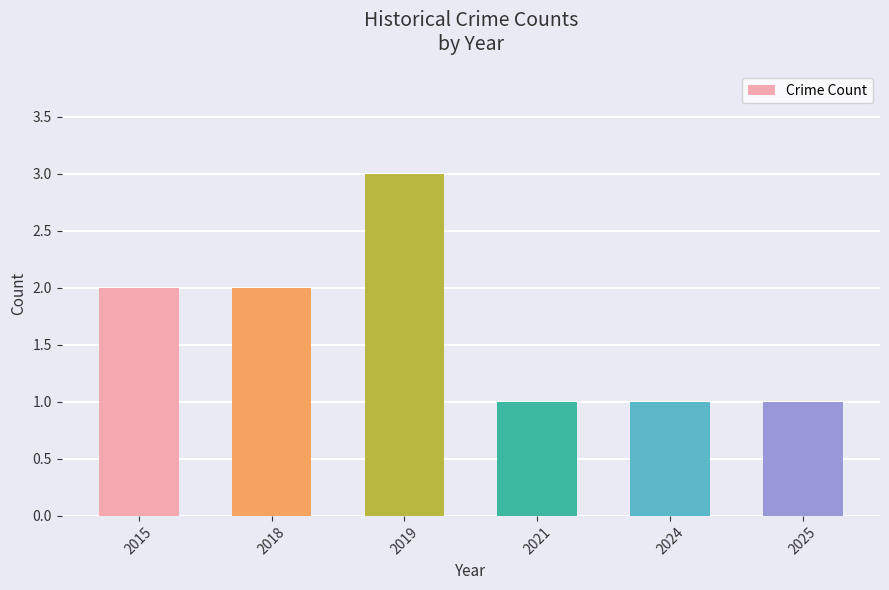

Reading left to right, extract all data points from this chart.

2015=2	2018=2	2019=3	2021=1	2024=1	2025=1